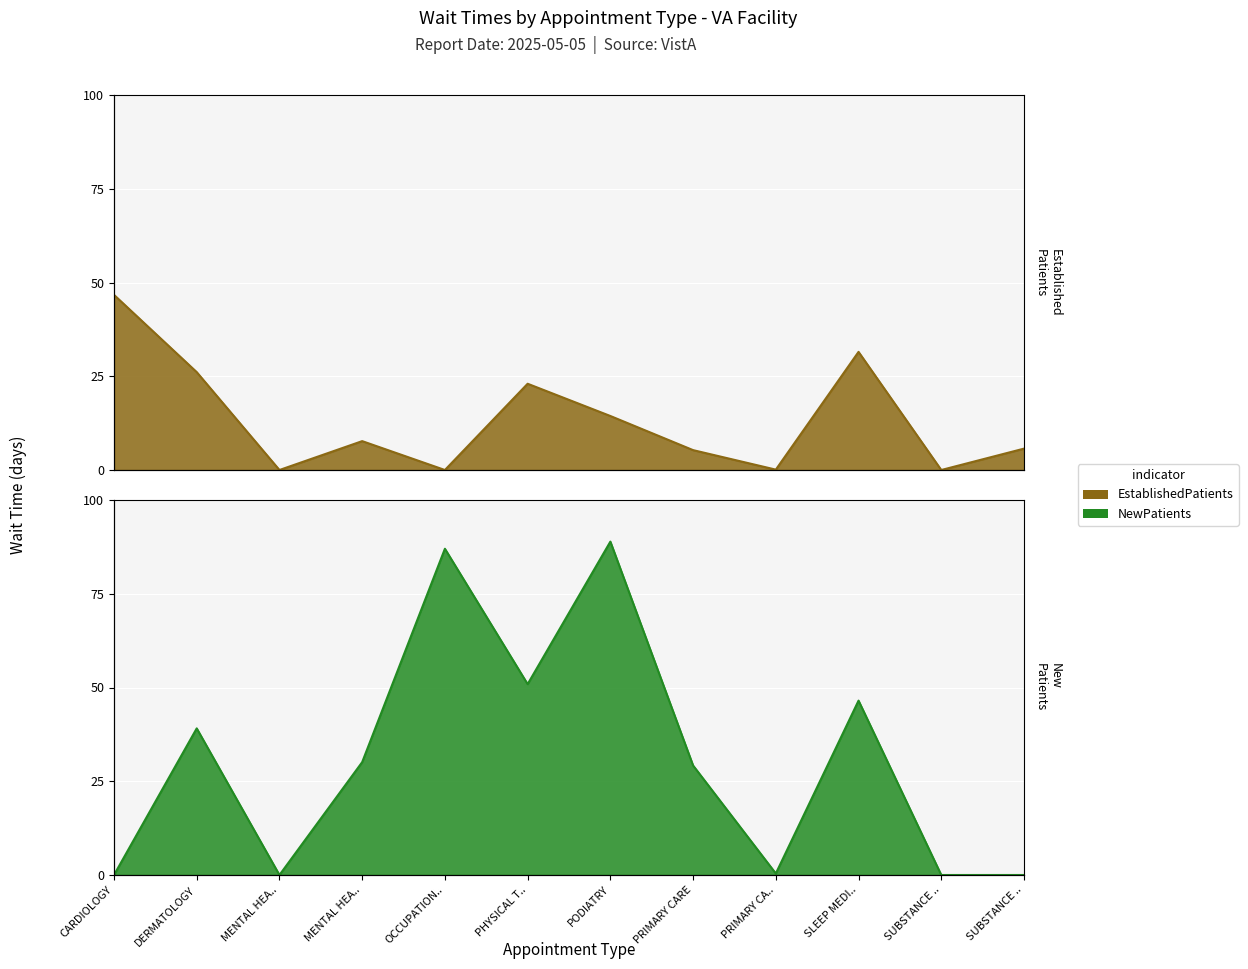

What is the spread (max minus min) of values at MENTAL HEALTH INDIVIDUAL?

22.4